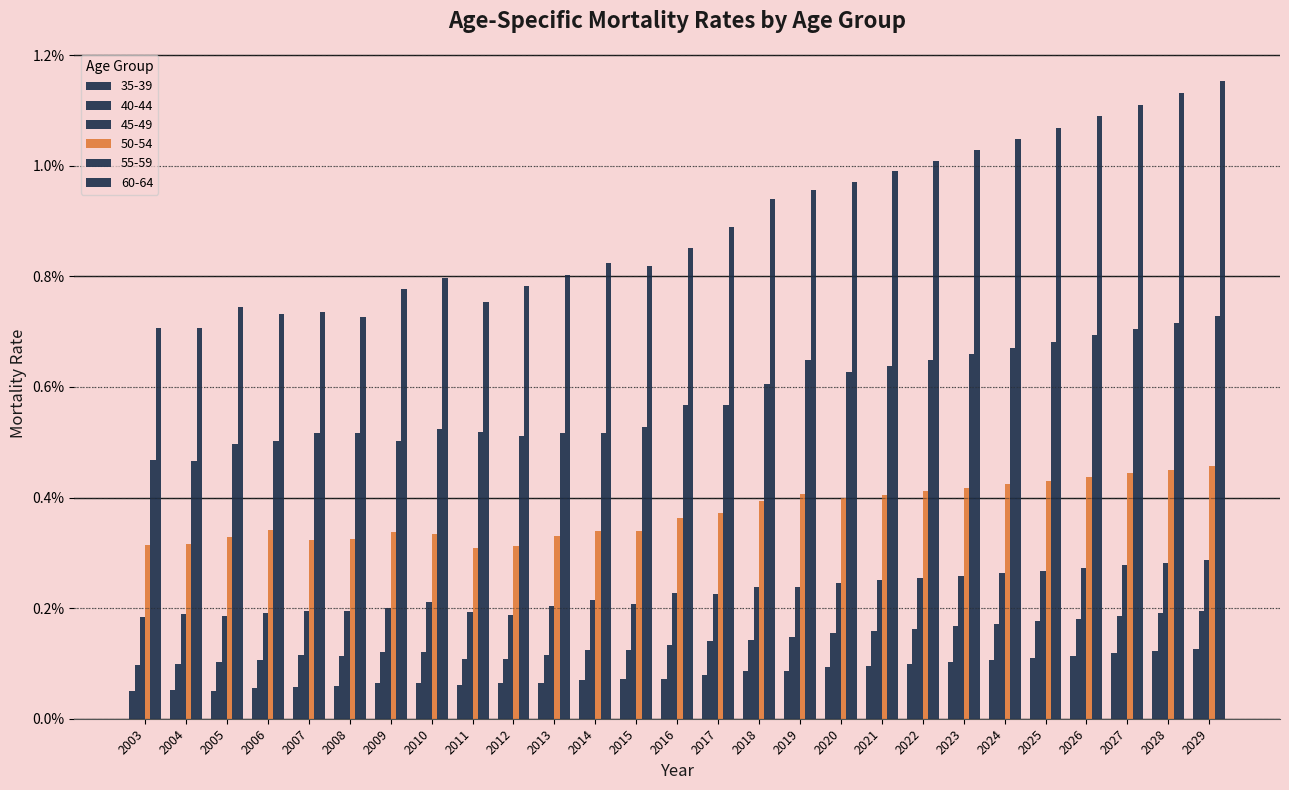

How many categories are shown in the chart?

27